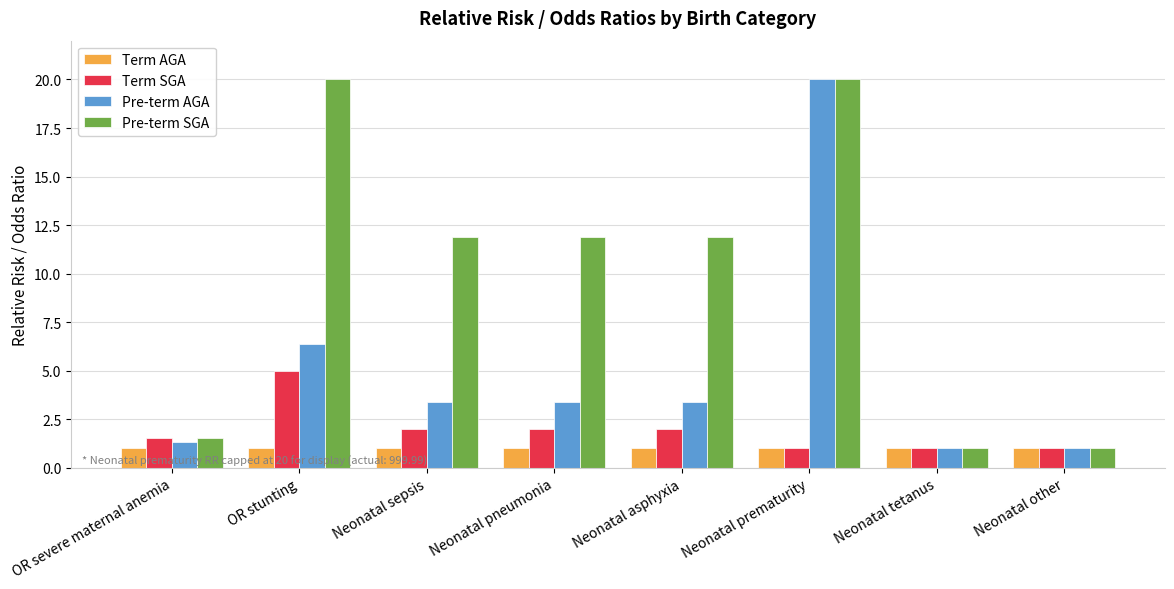

The Pre-term SGA series shows 1.0 at Neonatal tetanus. True or false?

True